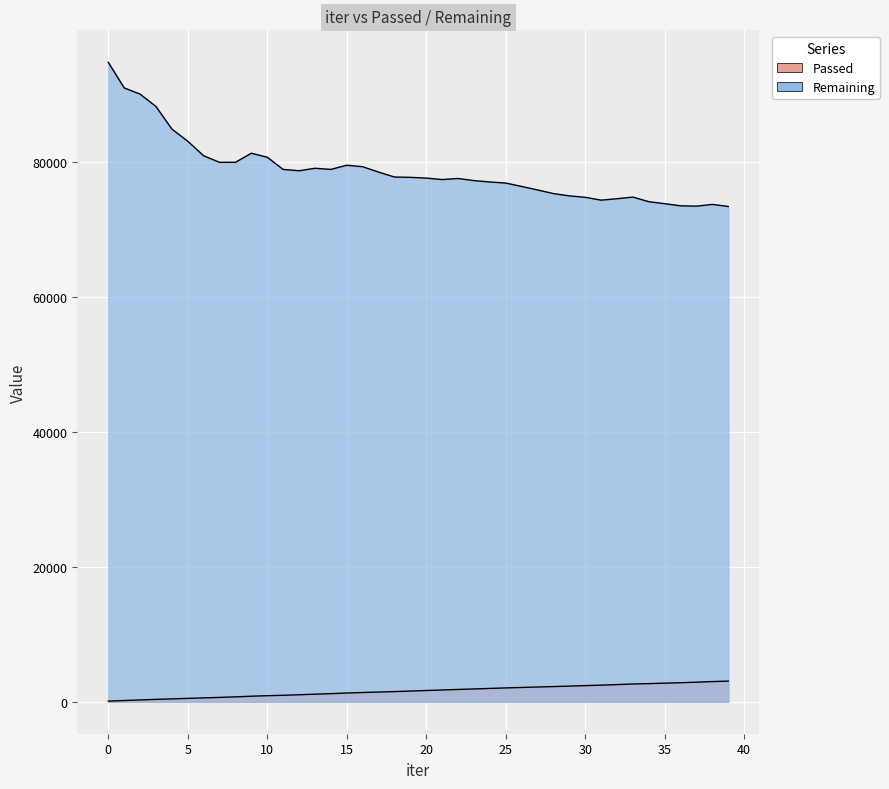

At 22, list the series in order from smallest to largest.

Passed, Remaining